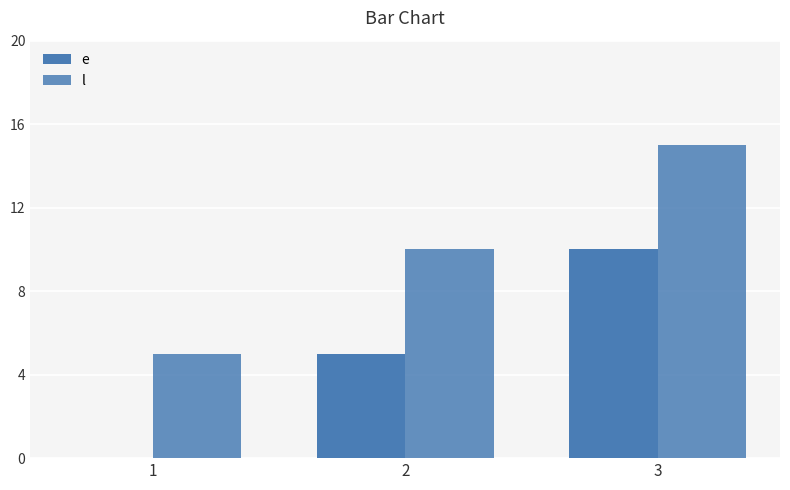

Reading left to right, extract all data points from this chart.

e: 1=0	2=5	3=10
l: 1=5	2=10	3=15